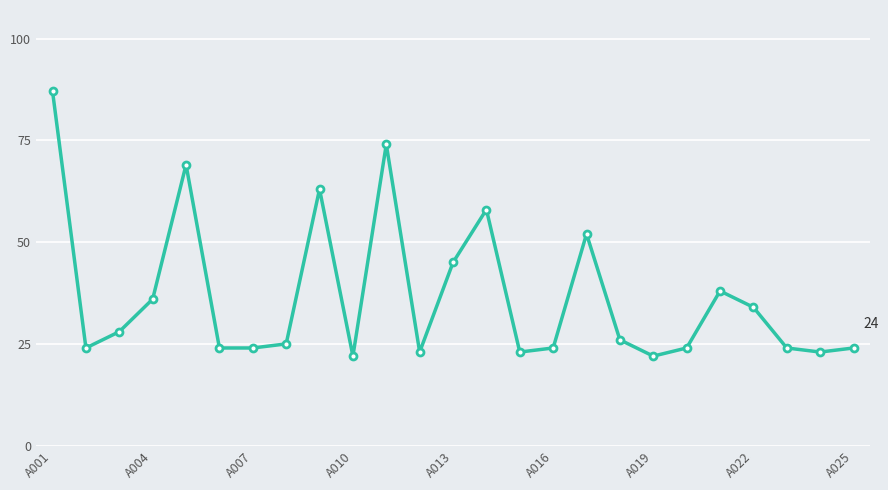

What is the average value?

37